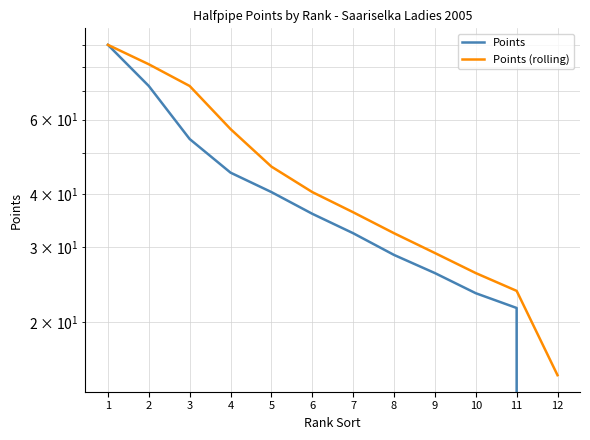

True or false: Points and Points (rolling) intersect in this chart.

False